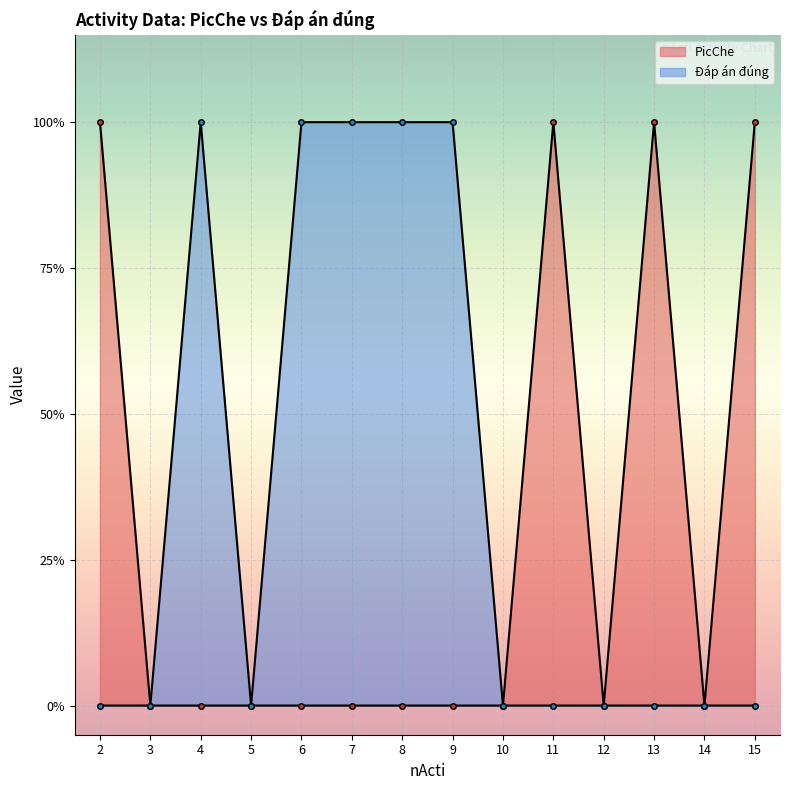

How many lines are shown in the chart?

2